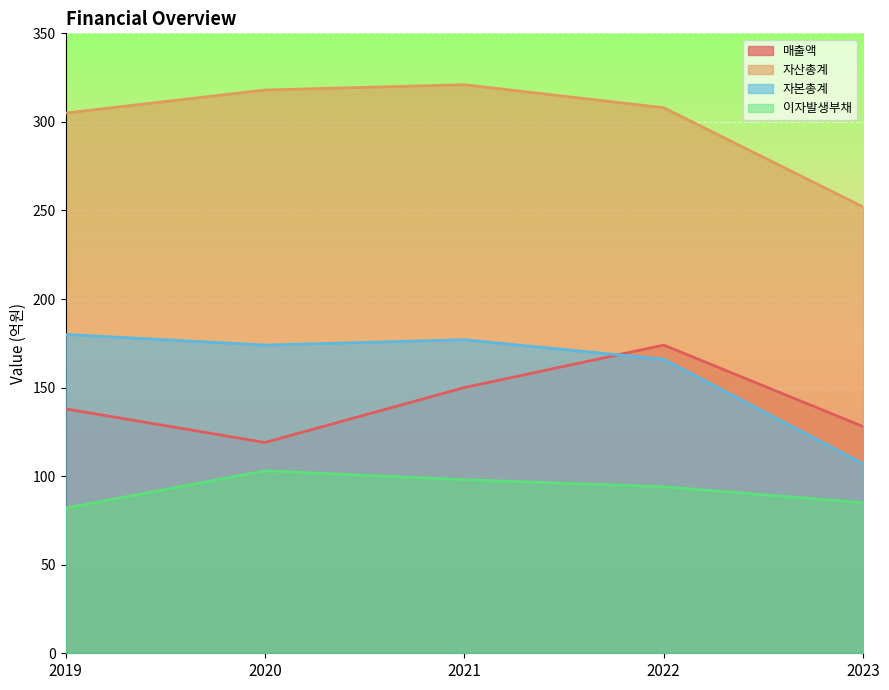

What is the value of the 자산총계 point at the 1st from the left?

305